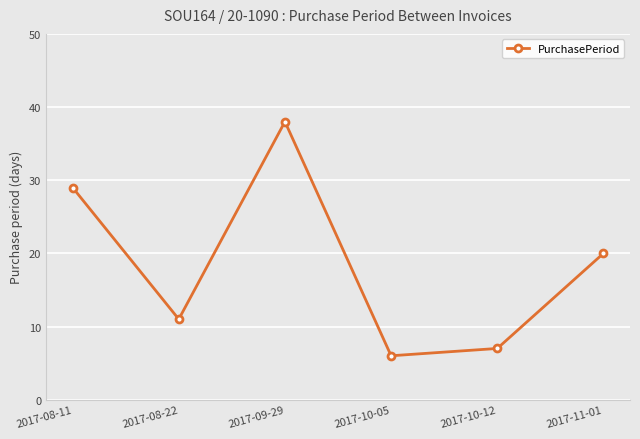

What is the sum of all values?

111